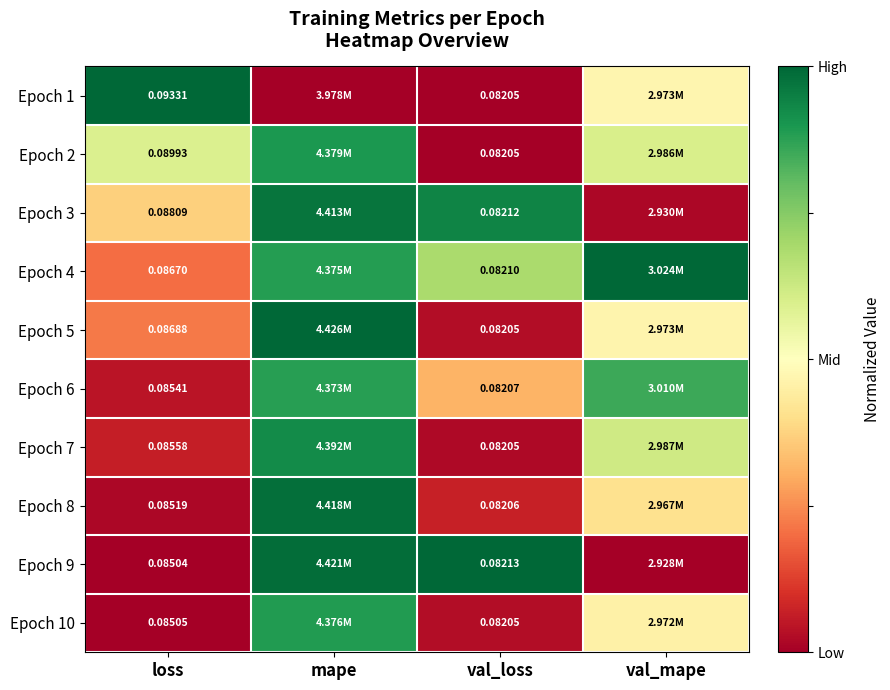

Rank the categories by Epoch 8 value from highest to lowest.

mape, val_mape, val_loss, loss